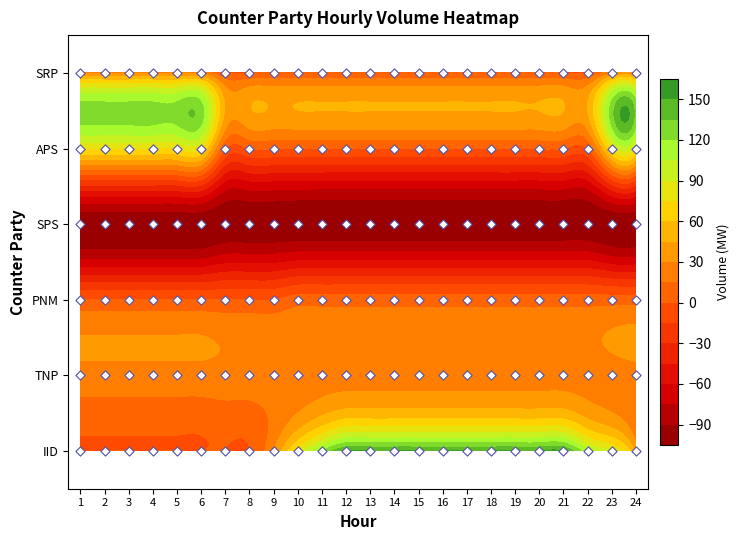

Rank the series at 21 from highest to lowest value.

IID, TNP, PNM, APS, SRP, SPS